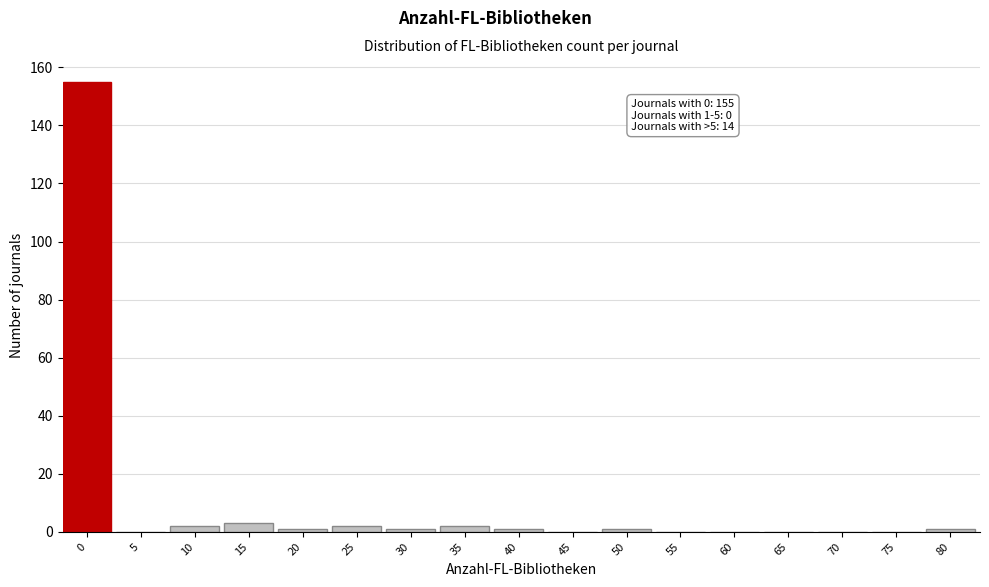

Reading left to right, extract all data points from this chart.

0=155	5=0	10=2	15=3	20=1	25=2	30=1	35=2	40=1	45=0	50=1	55=0	60=0	65=0	70=0	75=0	80=1